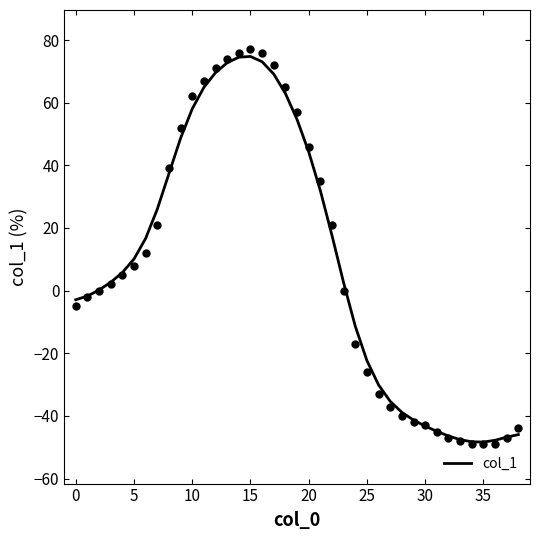

The value of col_1 at 15 is 101.3. True or false?

False